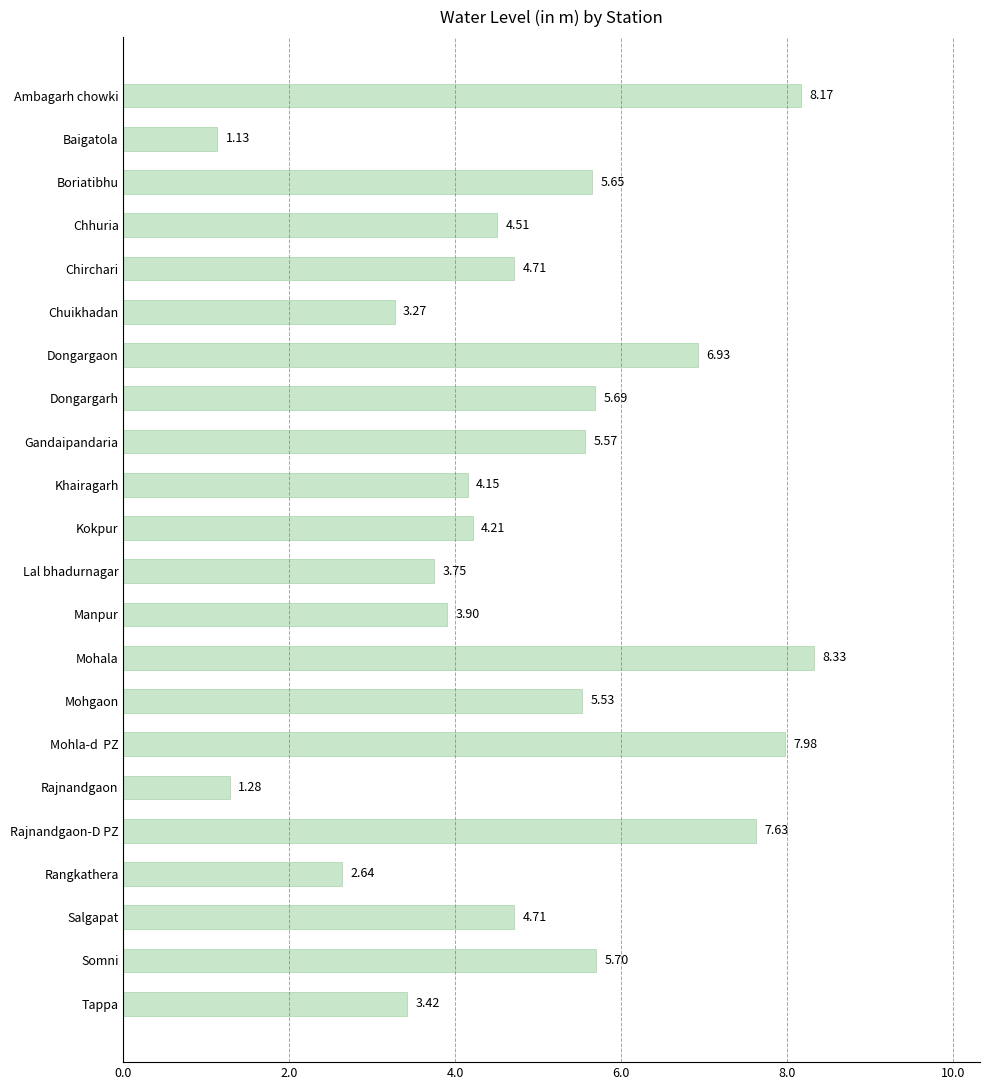

What is the change in value from Chhuria to Chirchari?

+0.2